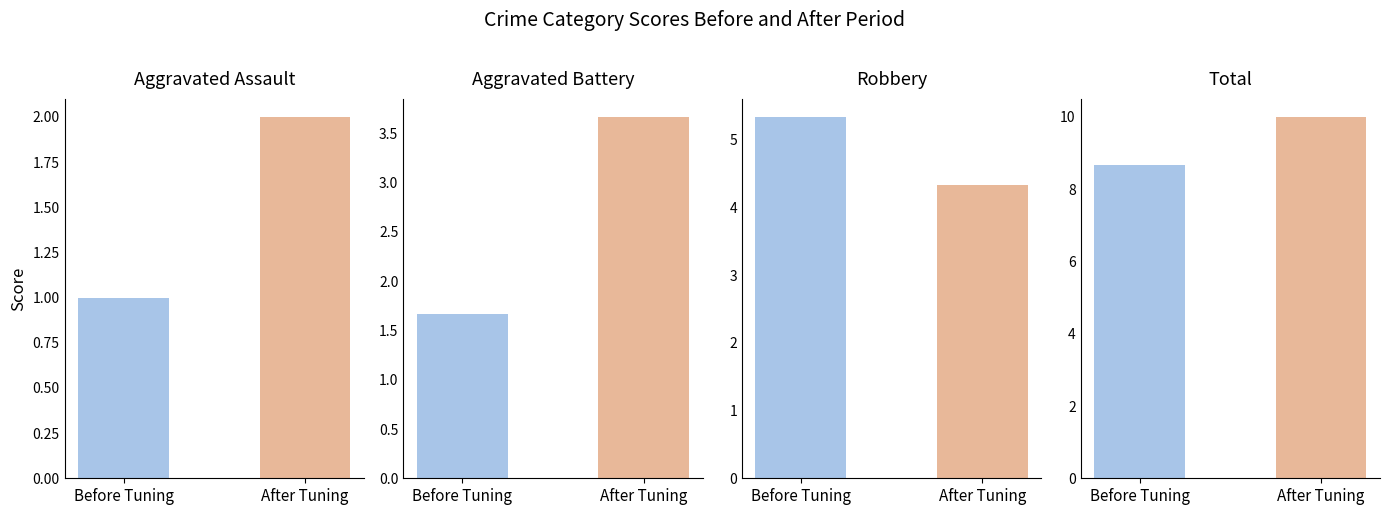

What is the average value of the Total series?

9.3